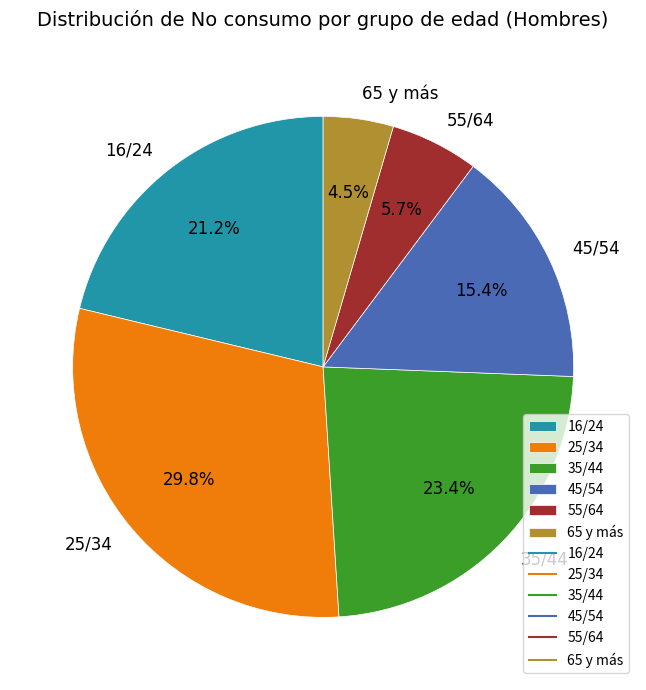

Between 55/64 and 35/44, which is larger?

35/44